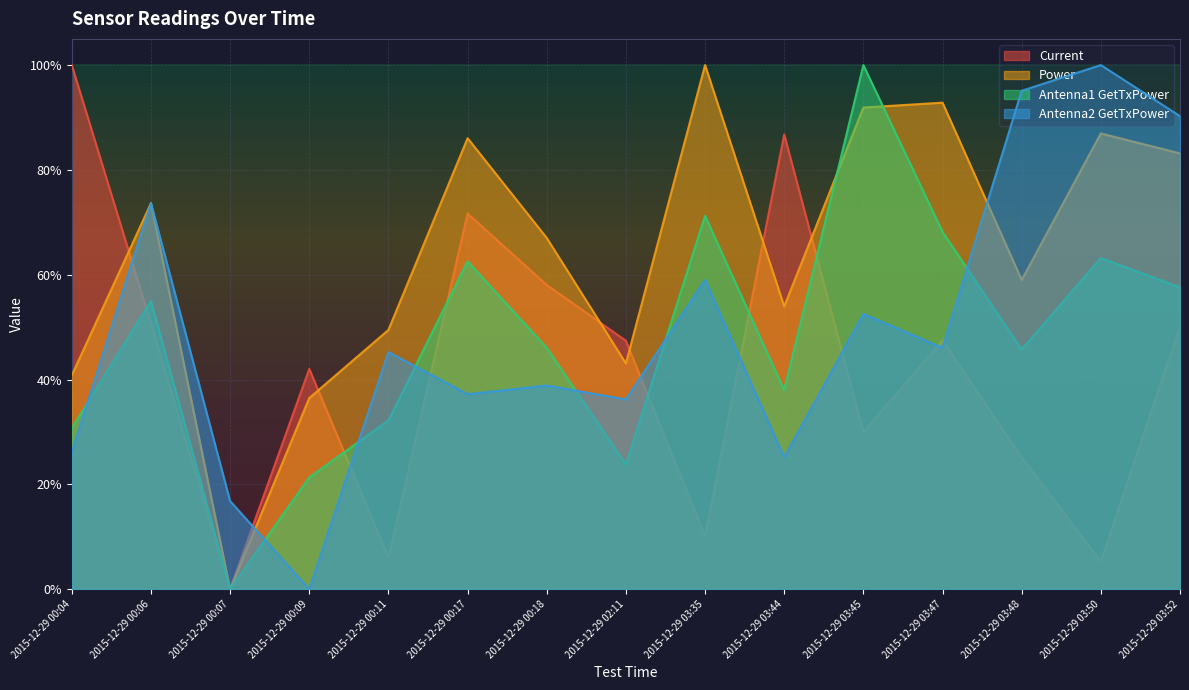

Does the chart display data point markers on the line(s)?

No